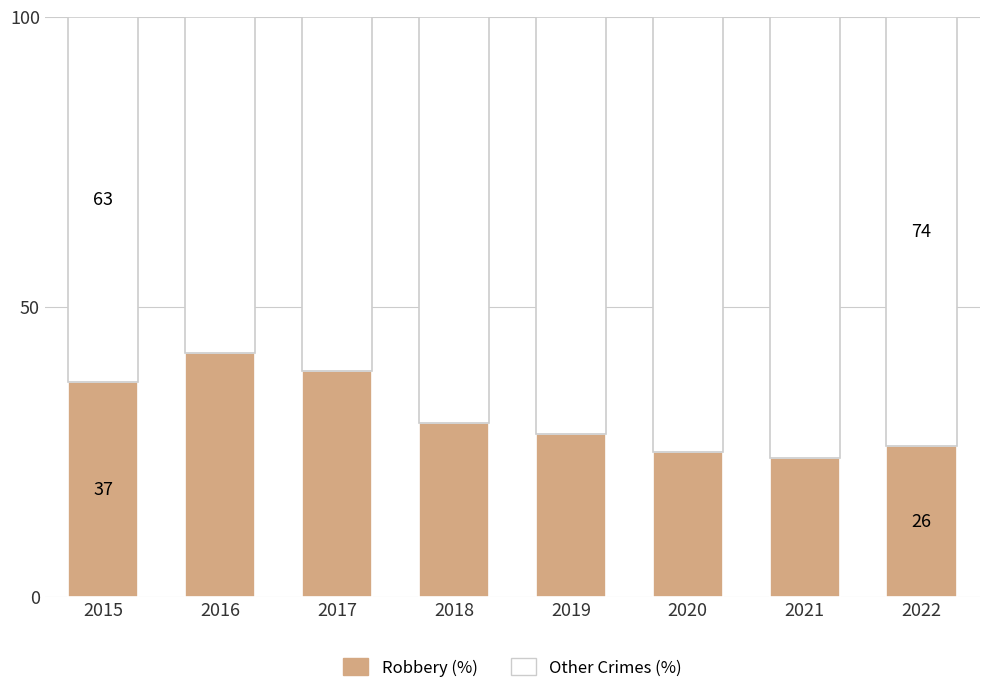

What value does the Robbery (%) series have at 2018, to the nearest 10?

30